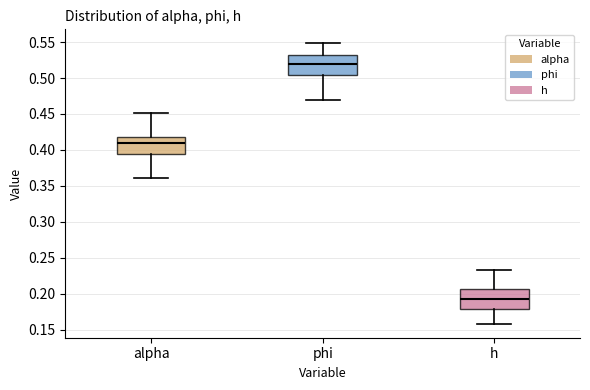

Where is the upper edge of the box for alpha on the y-axis? The values are not printed on the chart, so give them approximately, as read against the axis.

0.420